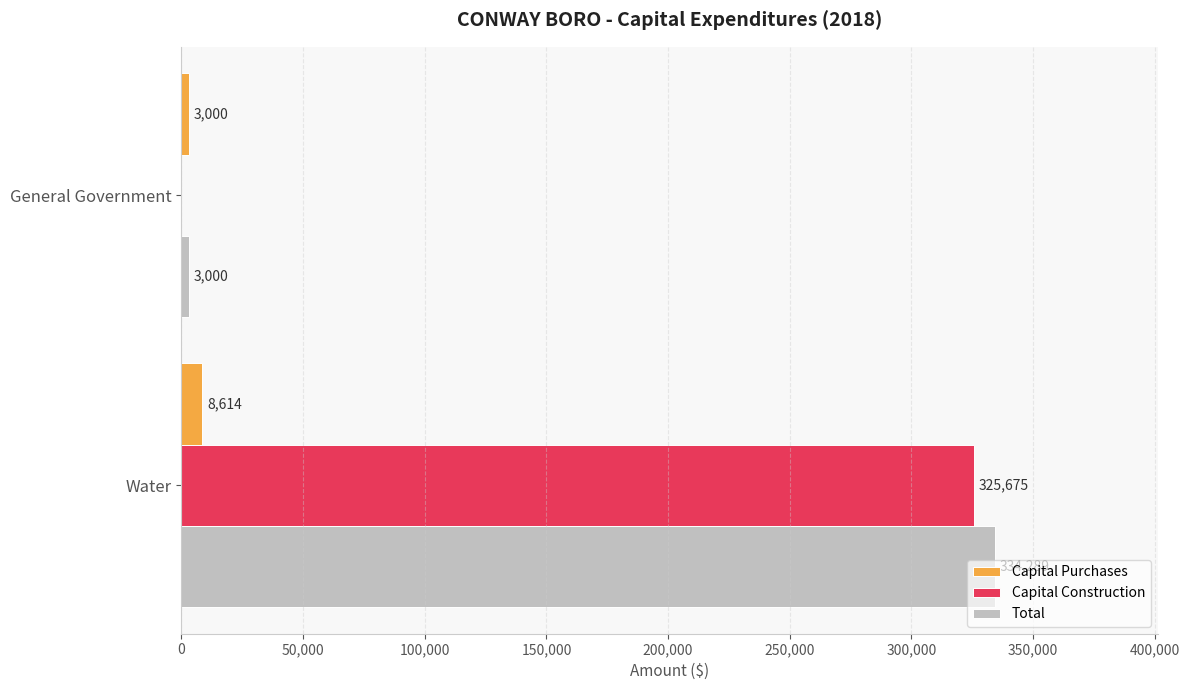

At which category is the sum across all series the highest?

Water